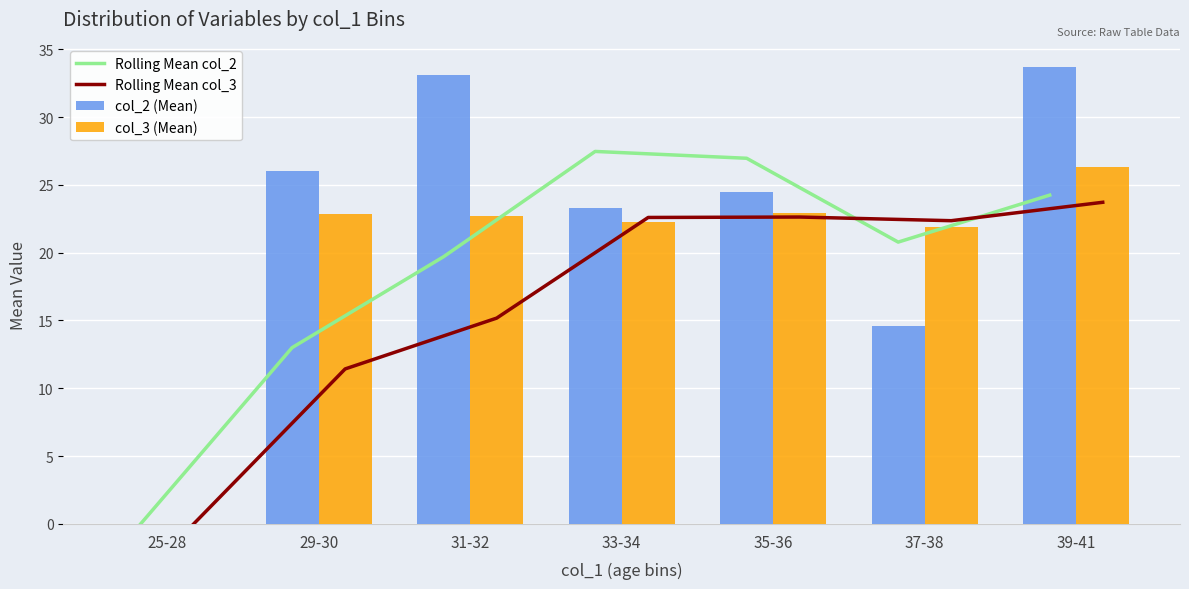

At how many categories does at least one series exceed 30?

2